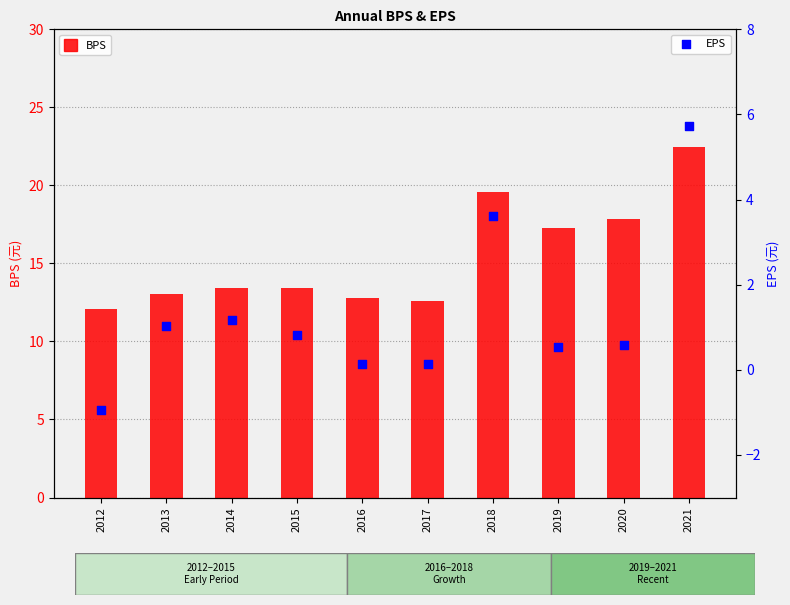

What are all the series names shown in the legend?

BPS, EPS